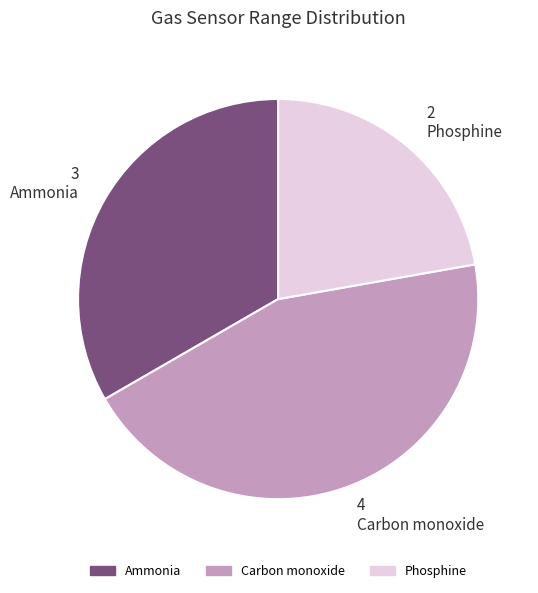

Which slice is the largest?

Carbon monoxide